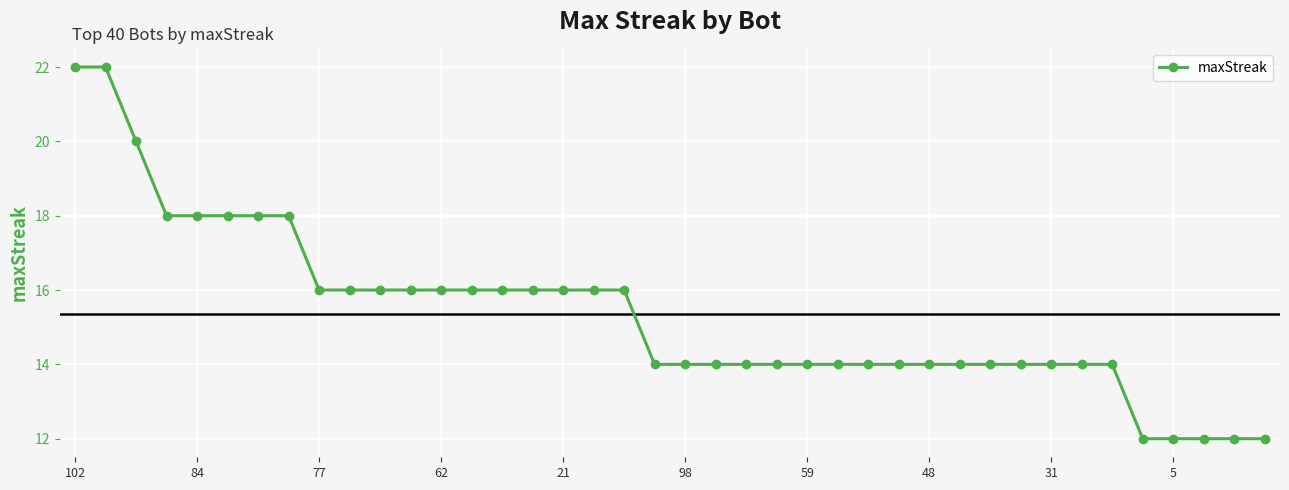

What is the sum of all values?

614